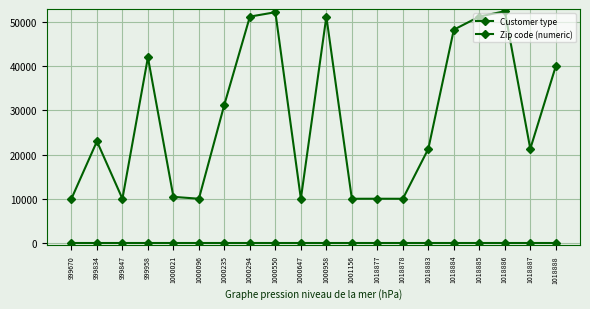

Reading left to right, list all the values displayed in this chart.

Customer type: 999670=4	999834=4	999847=4	999958=4	1000021=4	1000096=4	1000235=4	1000294=4	1000550=4	1000647=4	1000958=4	1001156=4	1018877=4	1018878=4	1018883=4	1018884=4	1018885=4	1018886=4	1018887=4	1018888=4
Zip code (numeric): 999670=10010	999834=23000	999847=10000	999958=42000	1000021=10434	1000096=10010	1000235=31327	1000294=51215	1000550=52216	1000647=10000	1000958=51215	1001156=10000	1018877=10010	1018878=10000	1018883=21300	1018884=48260	1018885=51216	1018886=52440	1018887=21300	1018888=40000